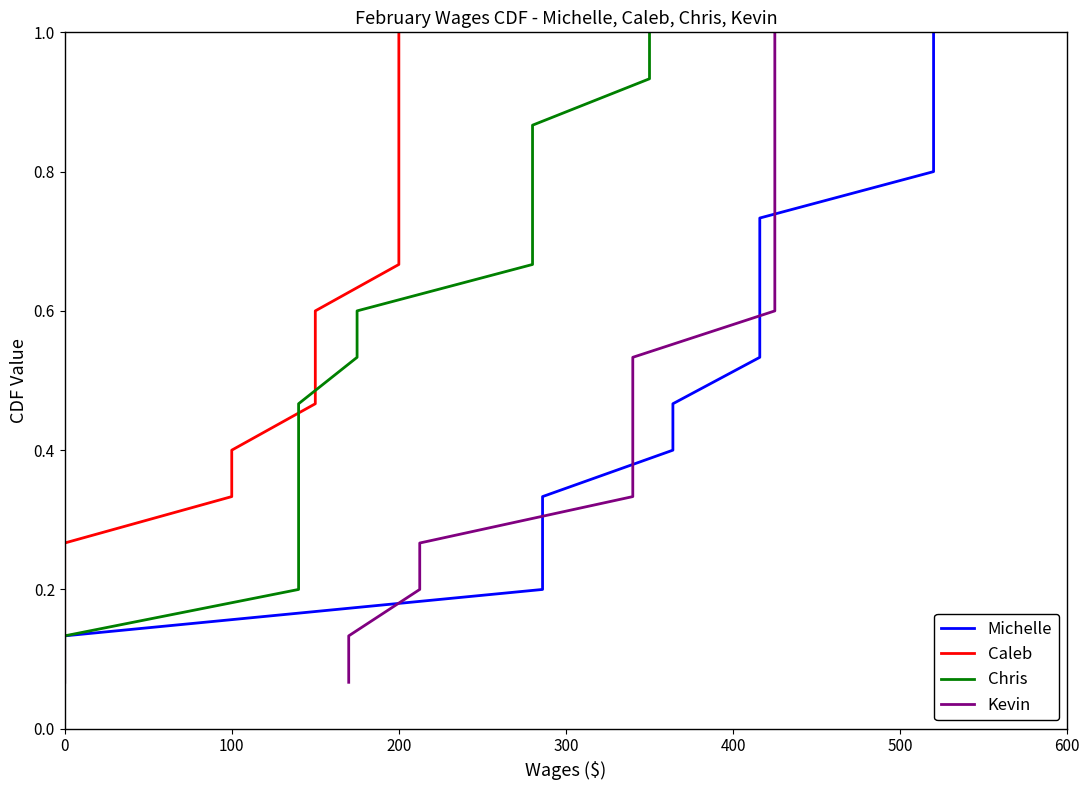

True or false: Kevin and Caleb intersect in this chart.

False